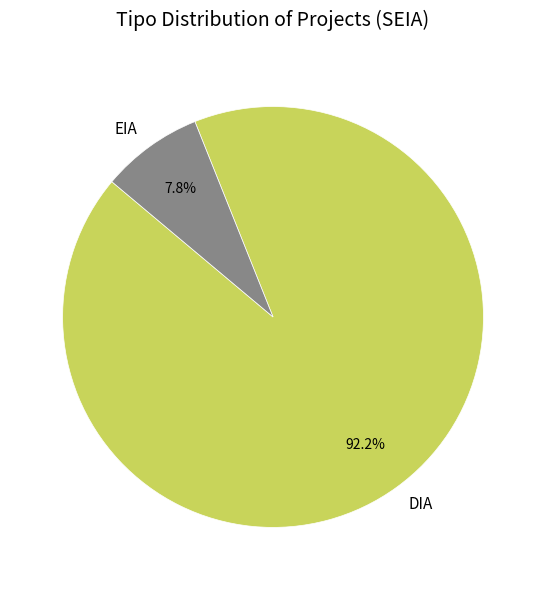

True or false: DIA accounts for 92% of the total.

True